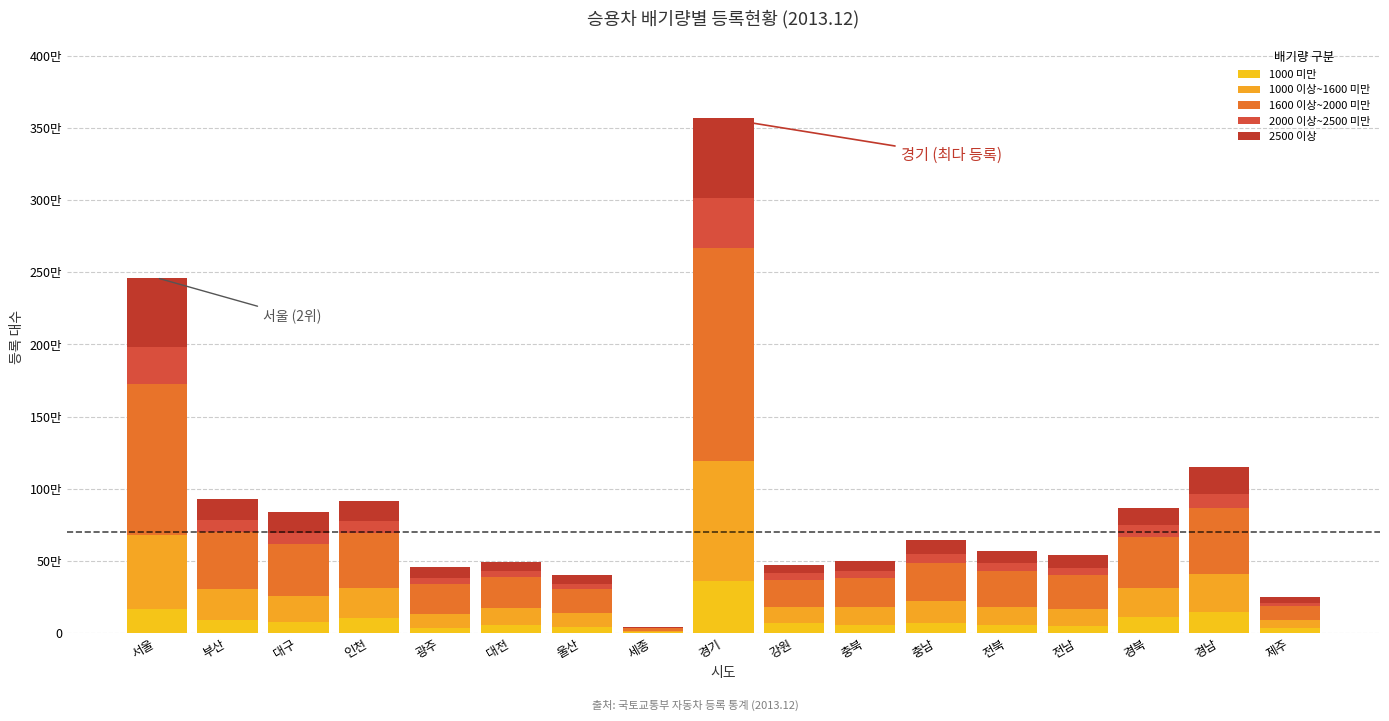

Between 경기 and 서울, which is larger?

경기